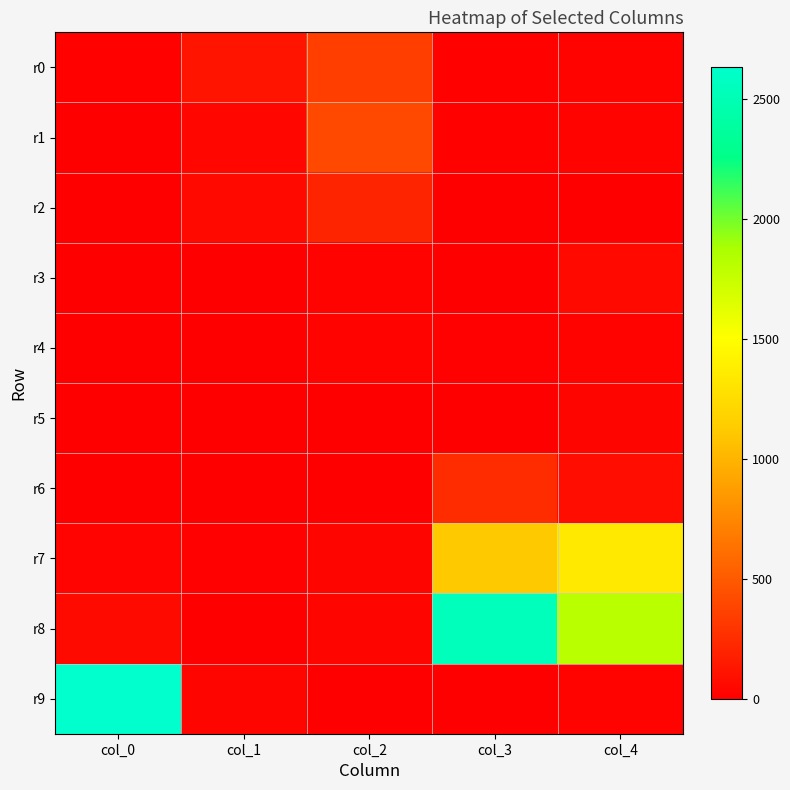

At col_3, list the series in order from smallest to largest.

r5, r9, r2, r3, r4, r0, r1, r6, r7, r8